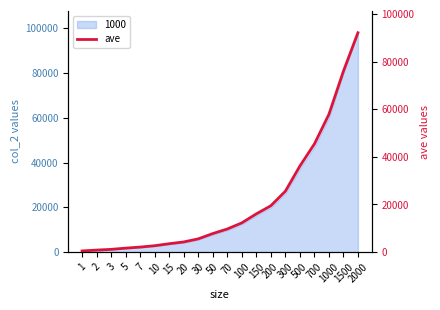

True or false: the data has more than 1 interior local peaks.

False